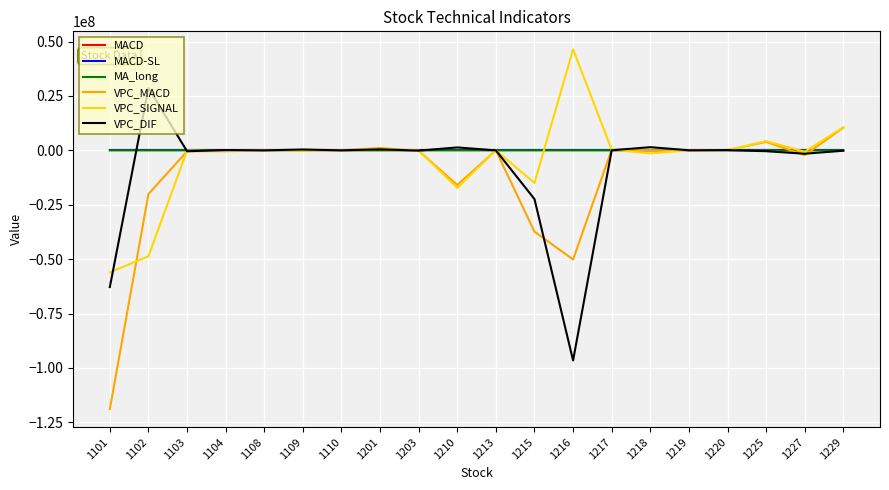

What is the smallest value displayed?

-118924538.4